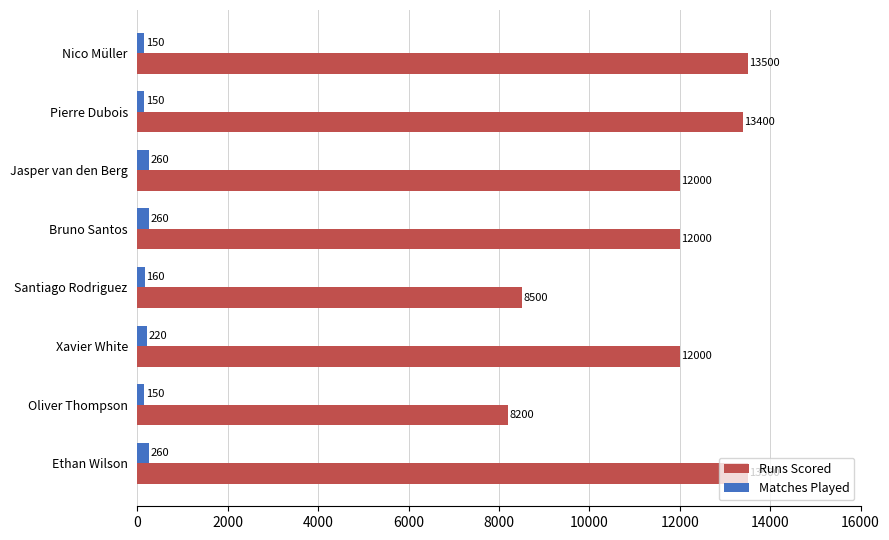

At how many categories does at least one series exceed 12045?

3